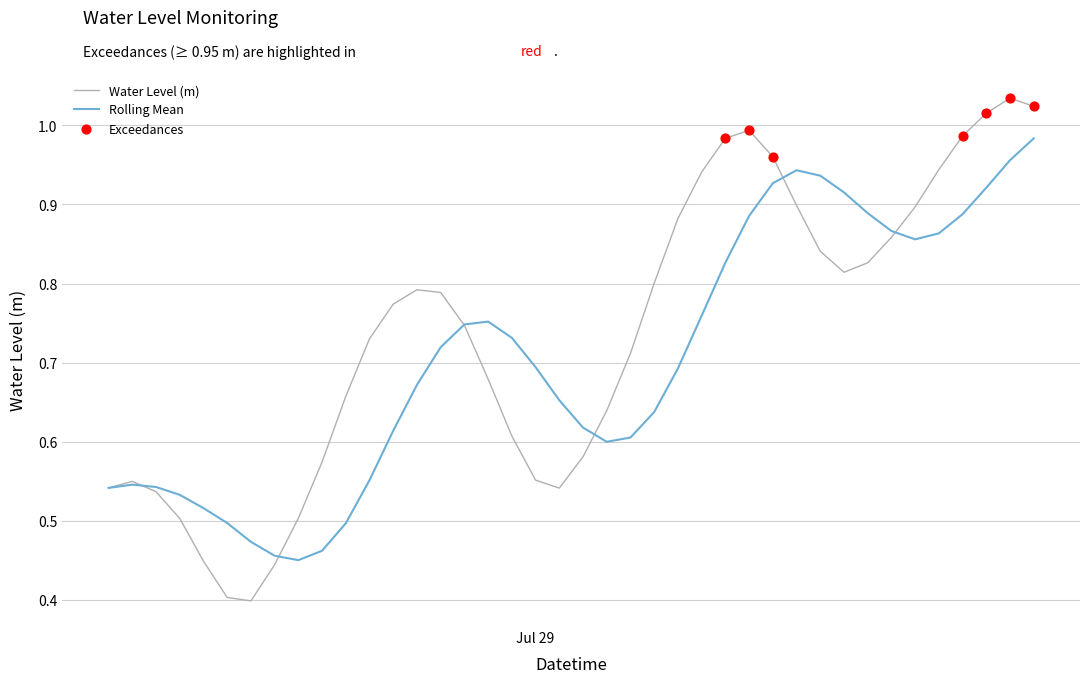

Which series has the largest range (max minus min)?

Water Level (m)